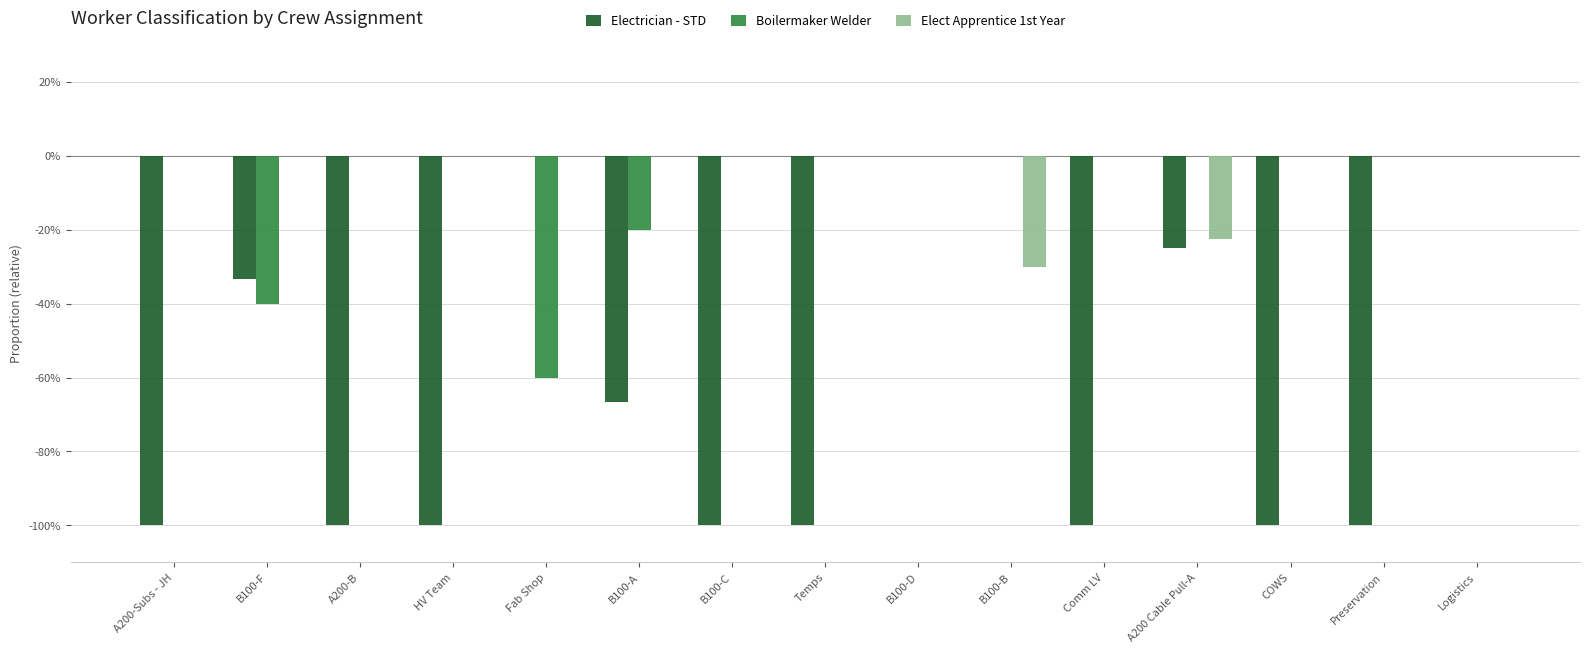

What are all the series names shown in the legend?

Electrician - STD, Boilermaker Welder, Elect Apprentice 1st Year